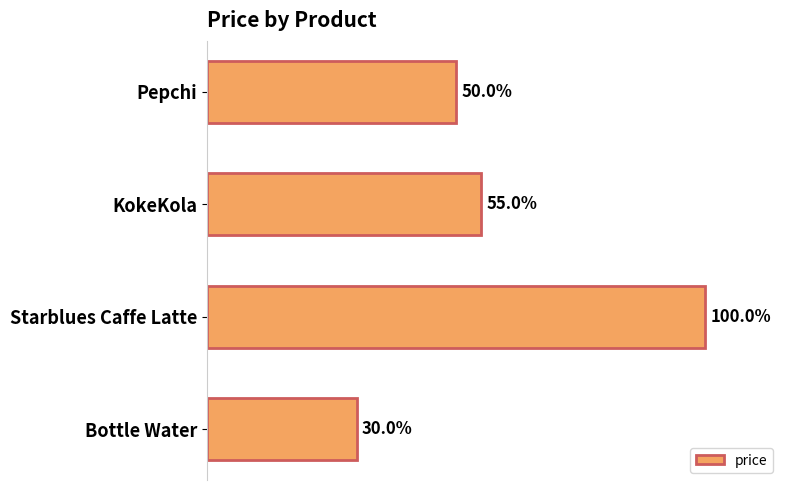

Are the bars grouped side by side (vs. stacked)?

No